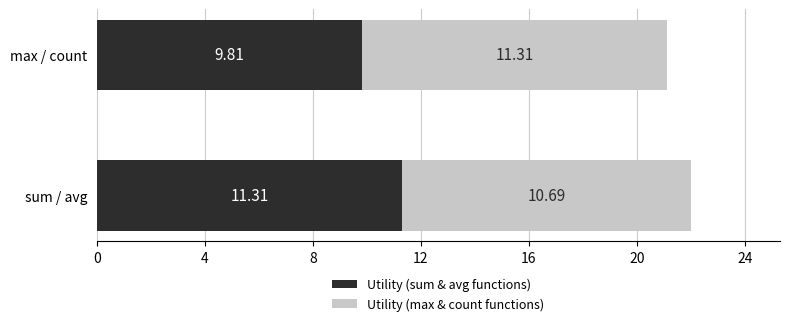

Count the Utility (sum & avg functions) values in the range 9 to 11.

1